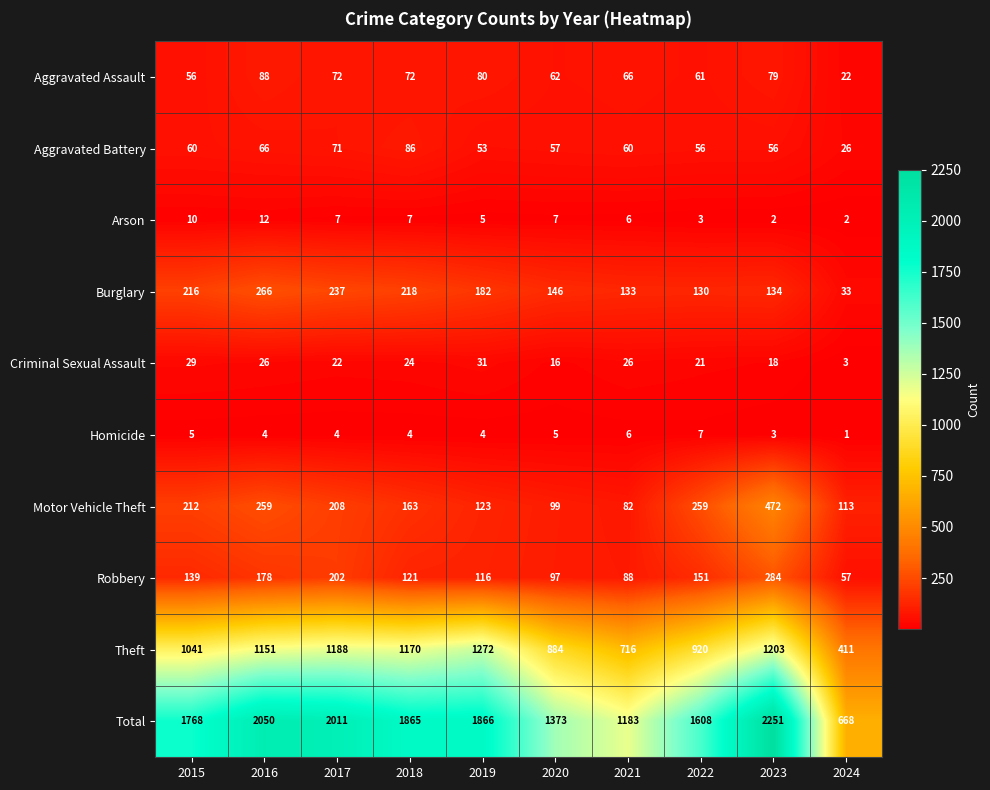

What is the sum of all Burglary values?

1695